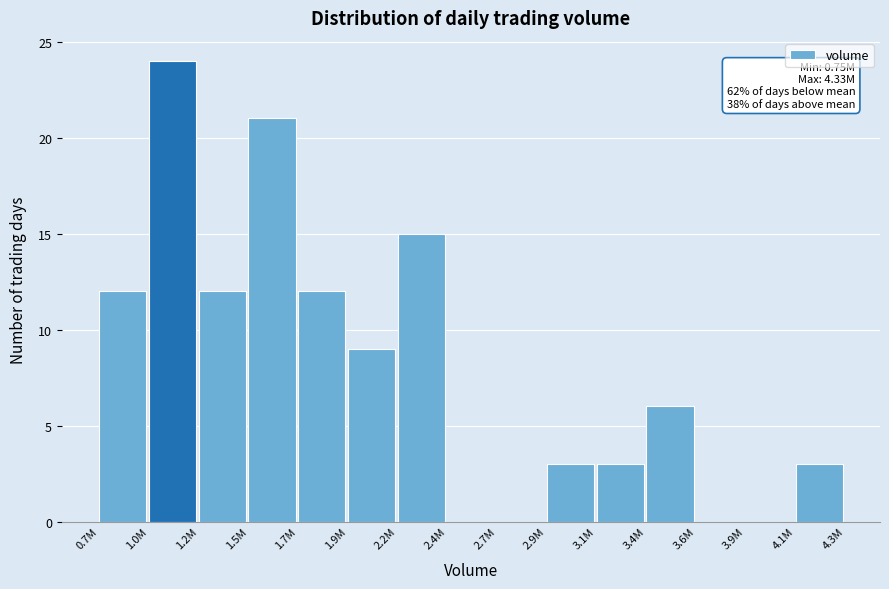

Reading left to right, what are all the values shown in this chart?

0.7M=12	1.0M=24	1.2M=12	1.5M=21	1.7M=12	1.9M=9	2.2M=15	2.4M=0	2.7M=0	2.9M=3	3.1M=3	3.4M=6	3.6M=0	3.9M=0	4.1M=3